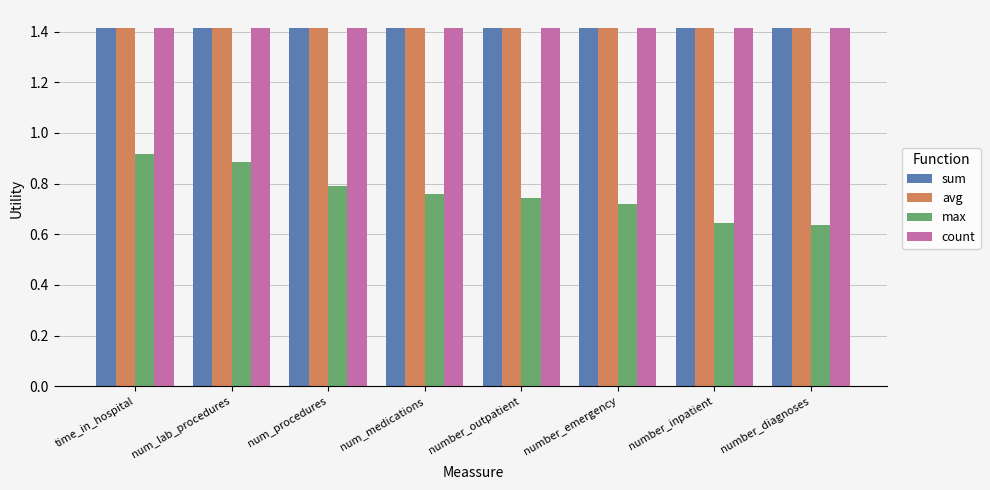

What is the difference between the second highest and second lowest values in the max series?

0.2